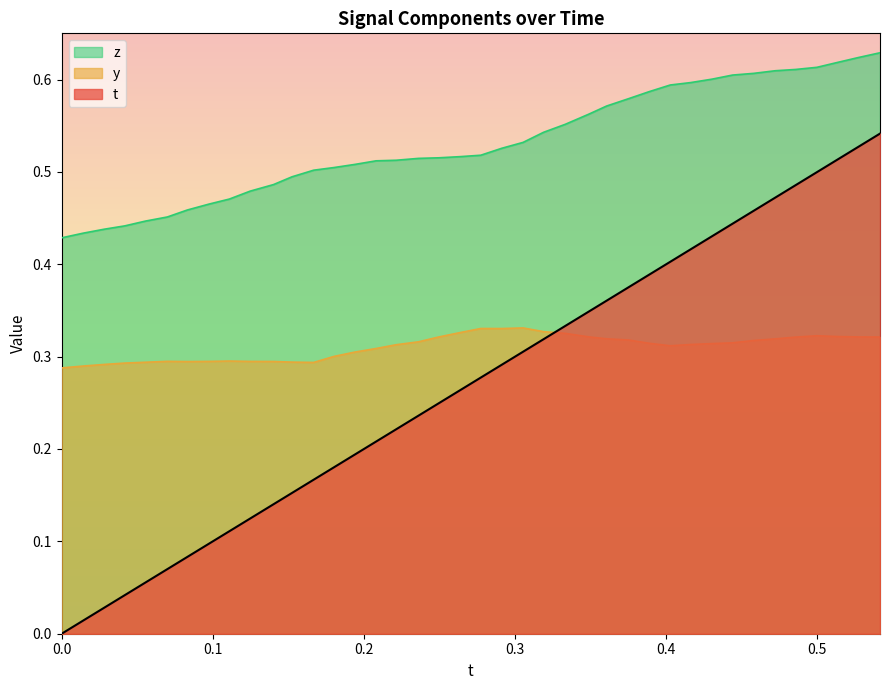

Which series has the largest total across all categories?

z